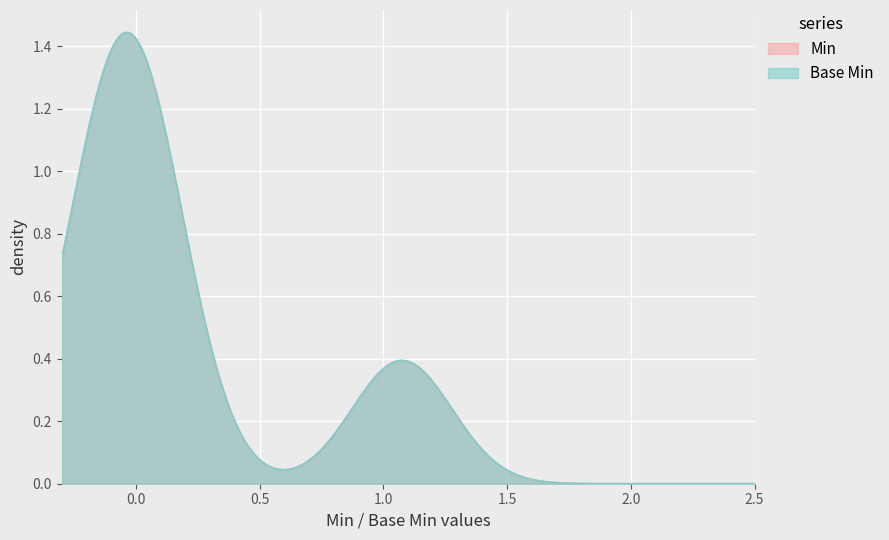

Does the chart display data point markers on the line(s)?

No